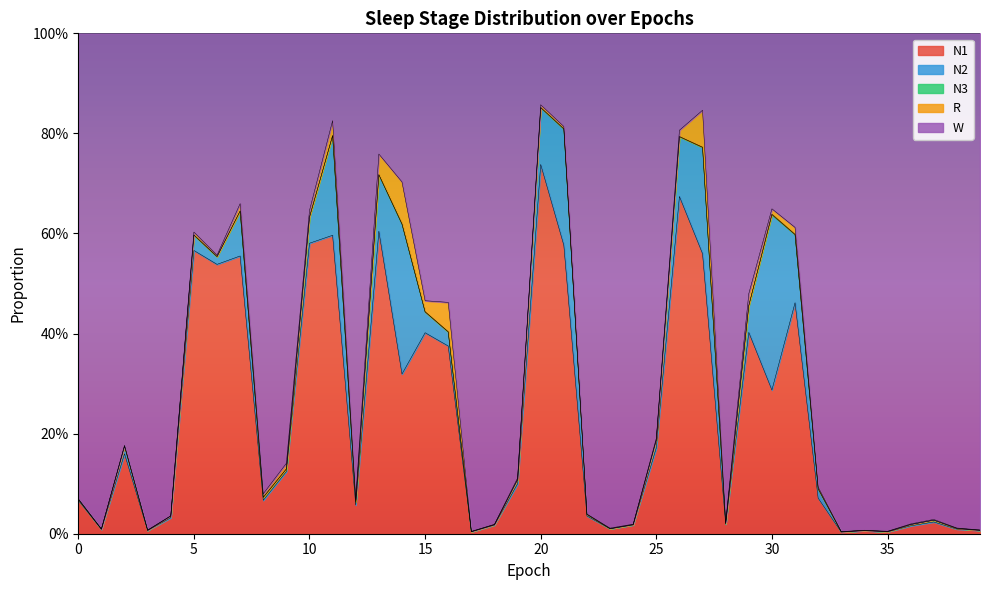

At how many categories does at least one series exceed 0?

40